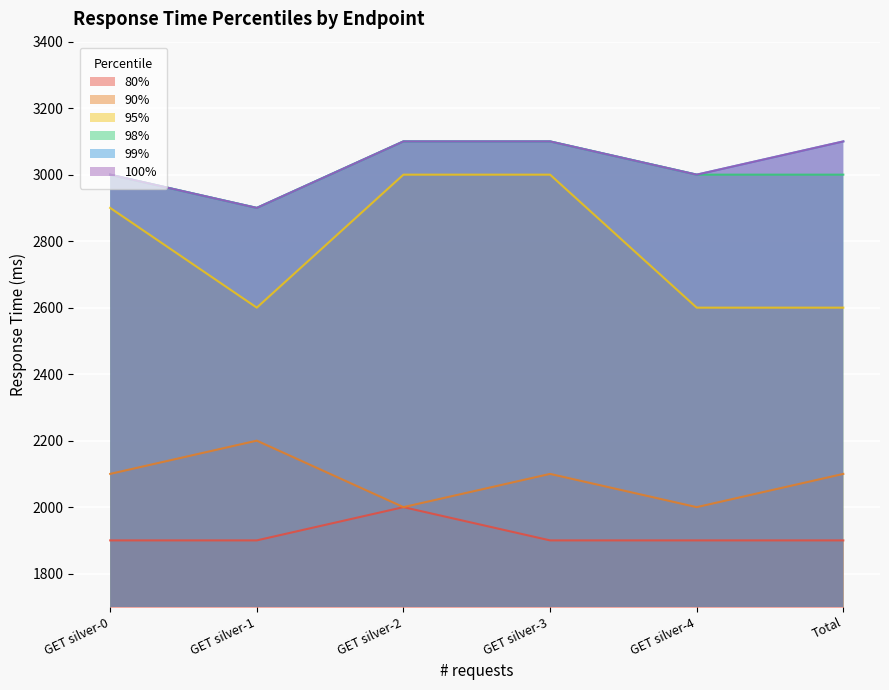

Reading left to right, extract all data points from this chart.

80%: 1900	1900	2000	1900	1900	1900
90%: 2100	2200	2000	2100	2000	2100
95%: 2900	2600	3000	3000	2600	2600
98%: 3000	2900	3100	3100	3000	3000
99%: 3000	2900	3100	3100	3000	3100
100%: 3000	2900	3100	3100	3000	3100